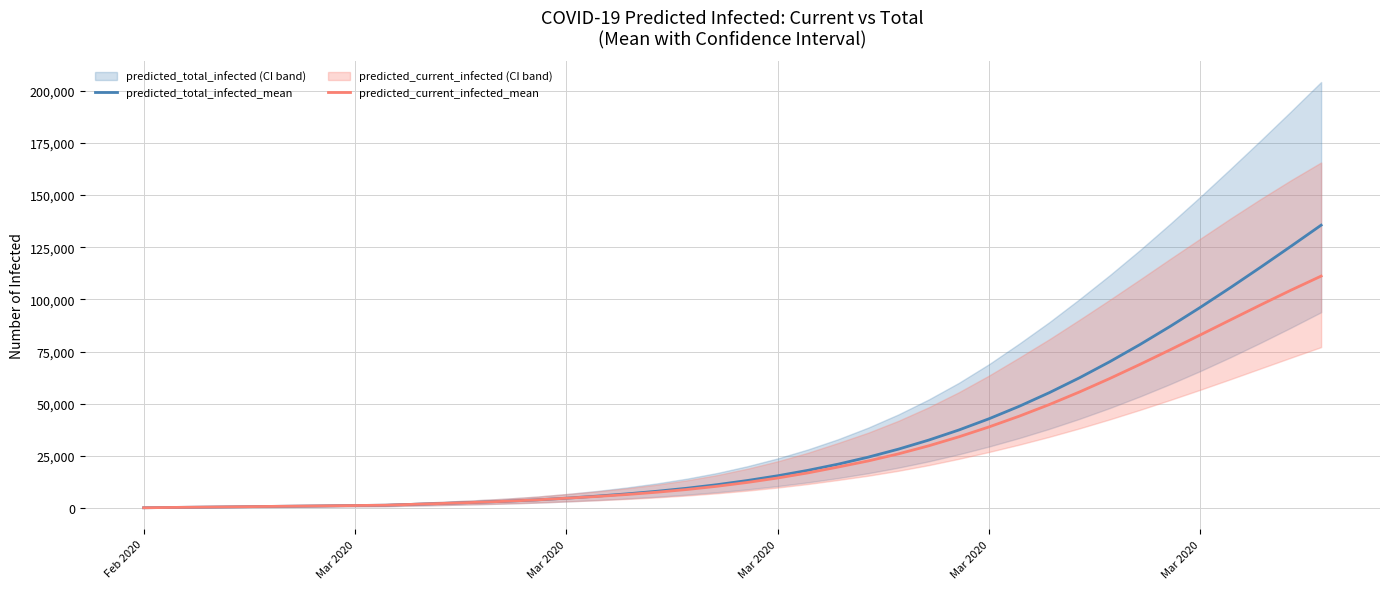

The predicted_total_infected_mean series shows 9497 at Mar 2020. True or false?

False